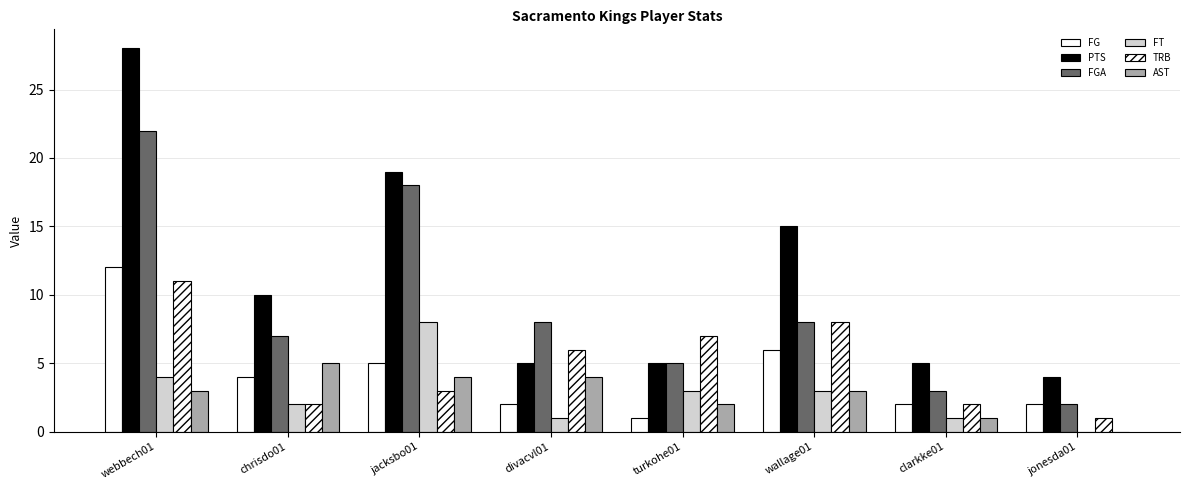

What position from the right is wallage01?

3